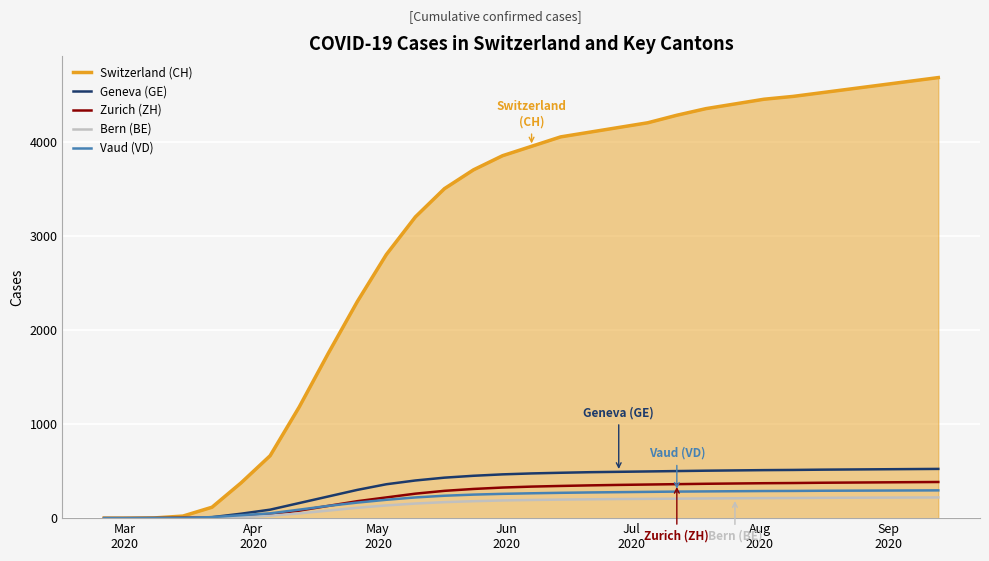

Which series has the largest total across all categories?

Switzerland (CH)